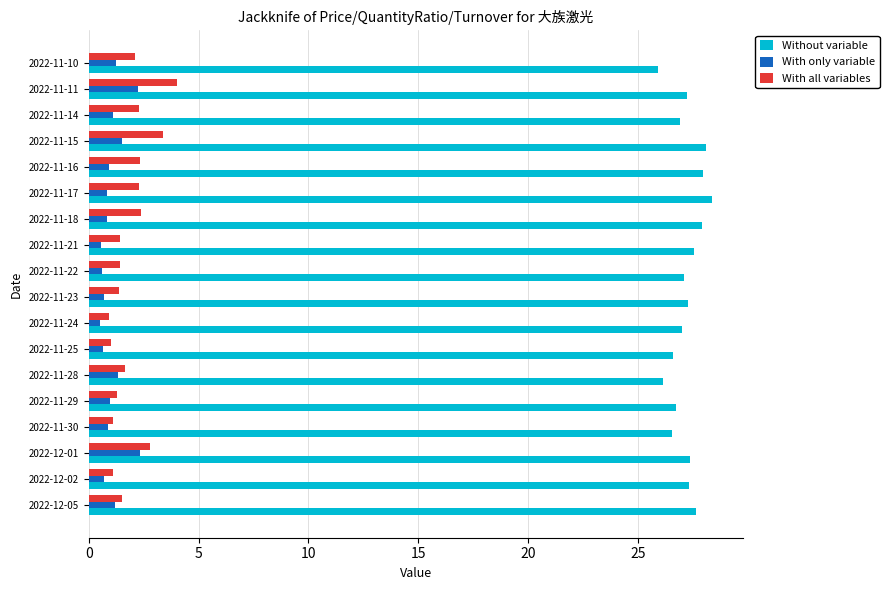

What is the minimum value for Without variable?

25.9